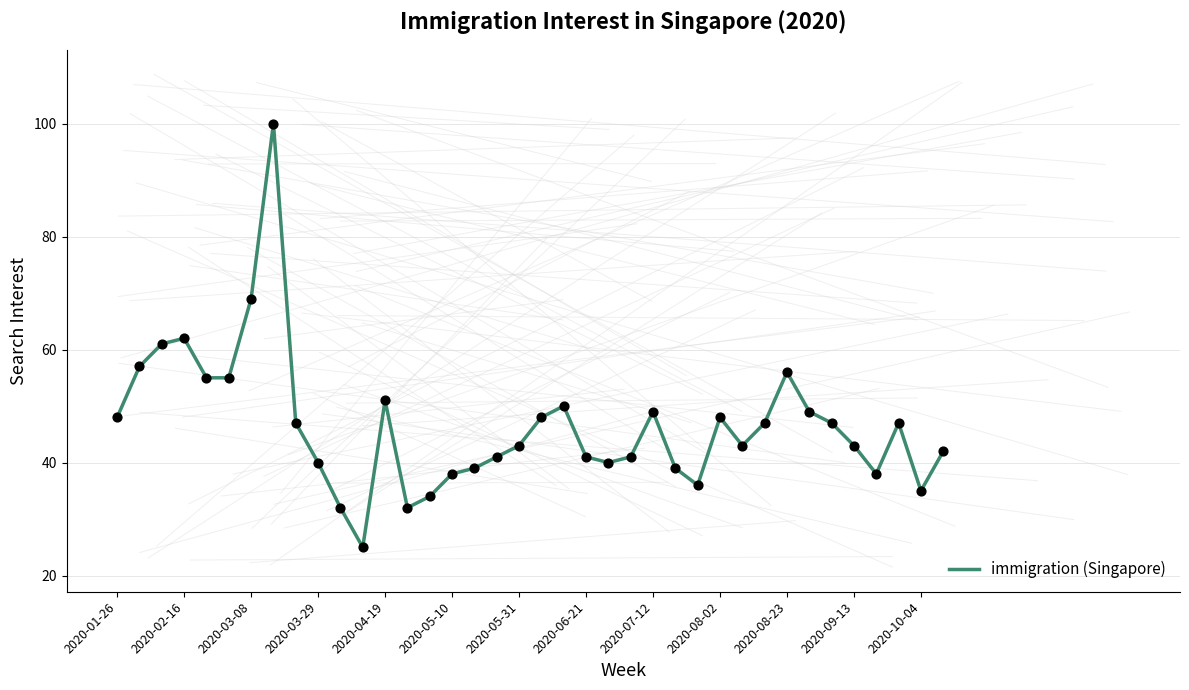

Is it true that immigration (Singapore) equals 48 at 2020-01-26?

True